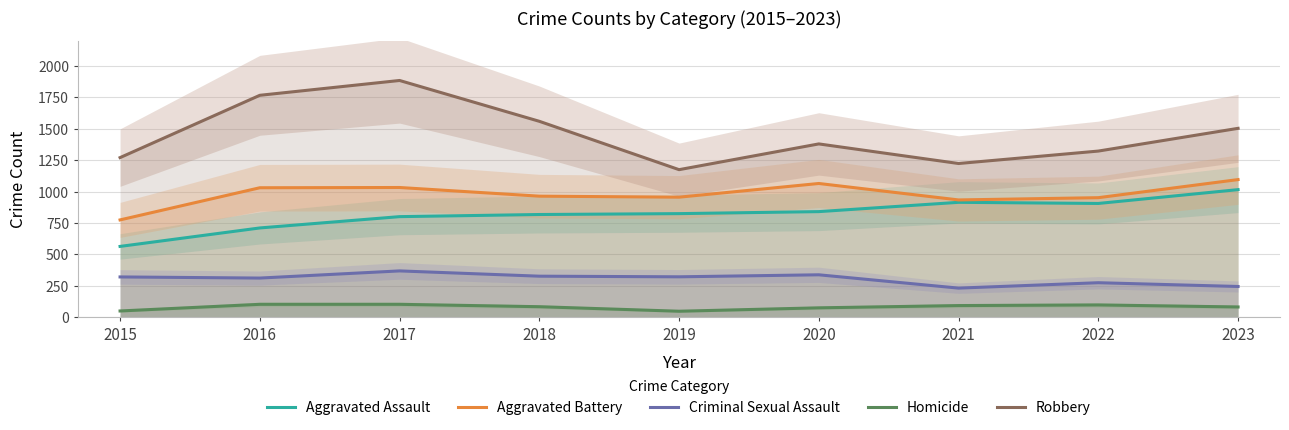

Between 2020 and 2022, which series saw the biggest shift?

Aggravated Battery